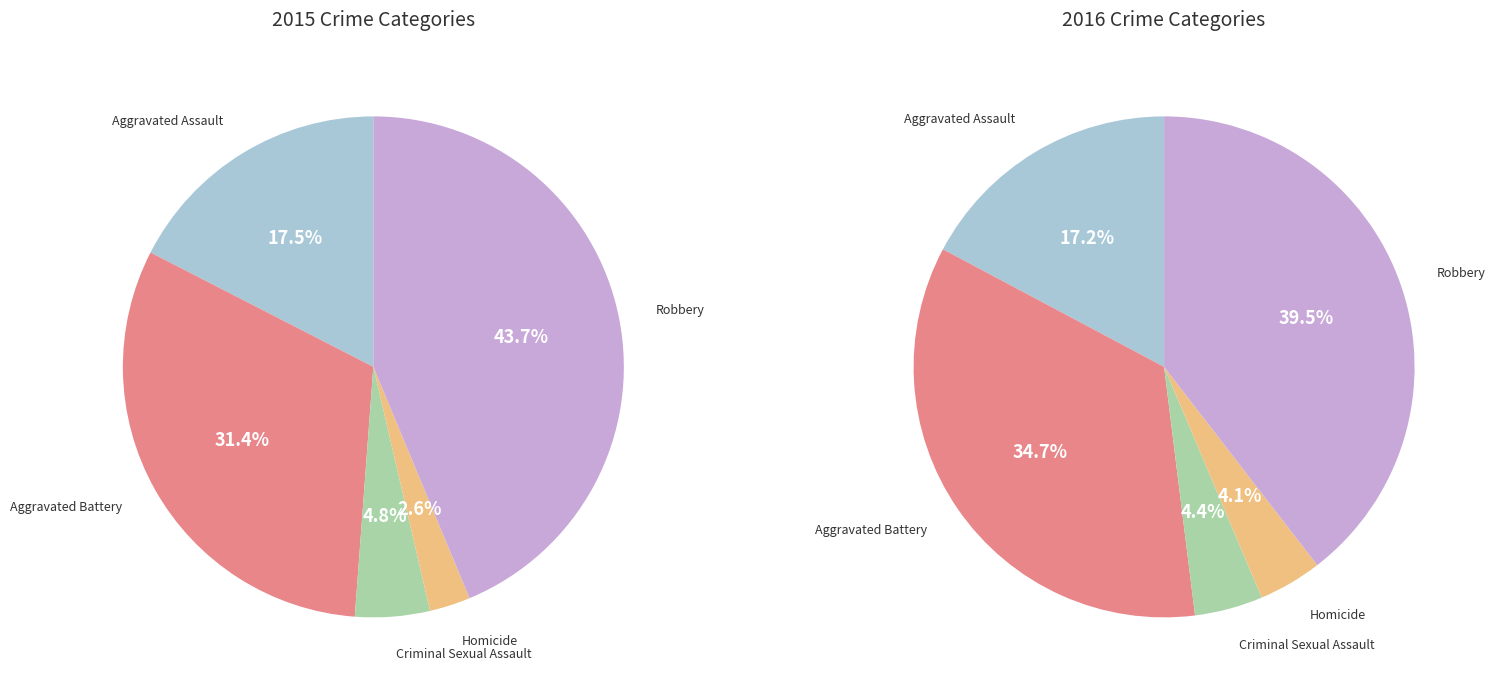

To the nearest percent, what is the difference between the Aggravated Assault and Criminal Sexual Assault slice percentages?

13%